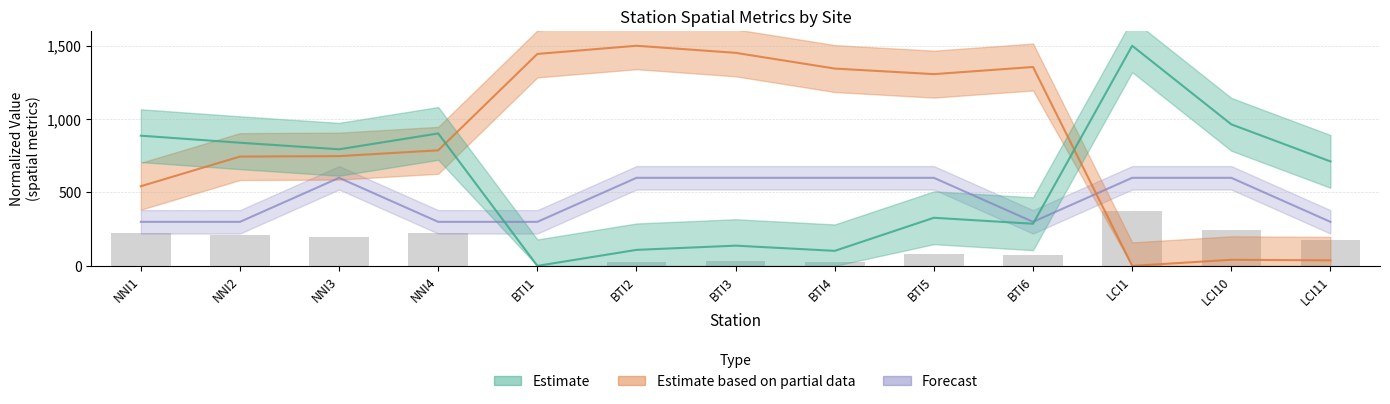

At which category is the sum across all series the highest?

BTI5